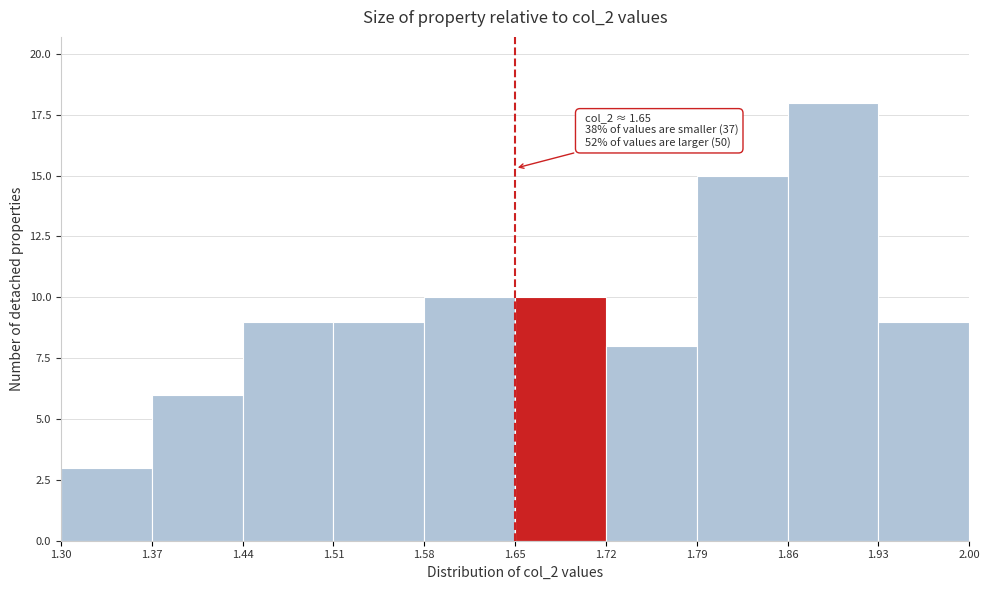

Over which range of the x-axis is the bar tallest?

1.86 to 1.93